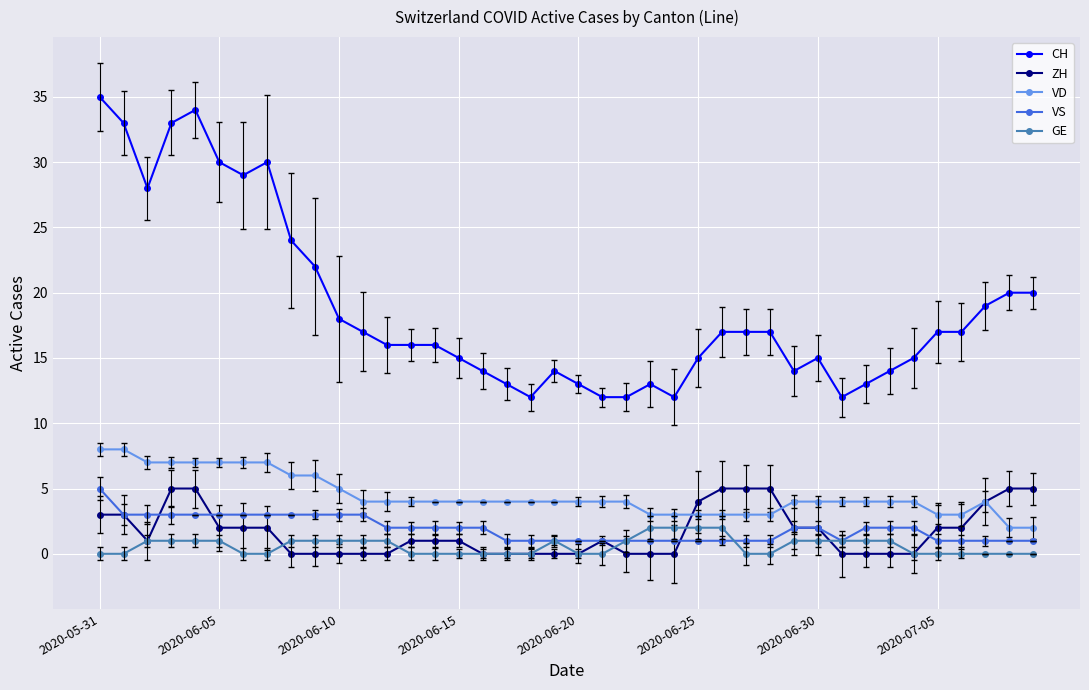

Count the number of data series in this chart.

5